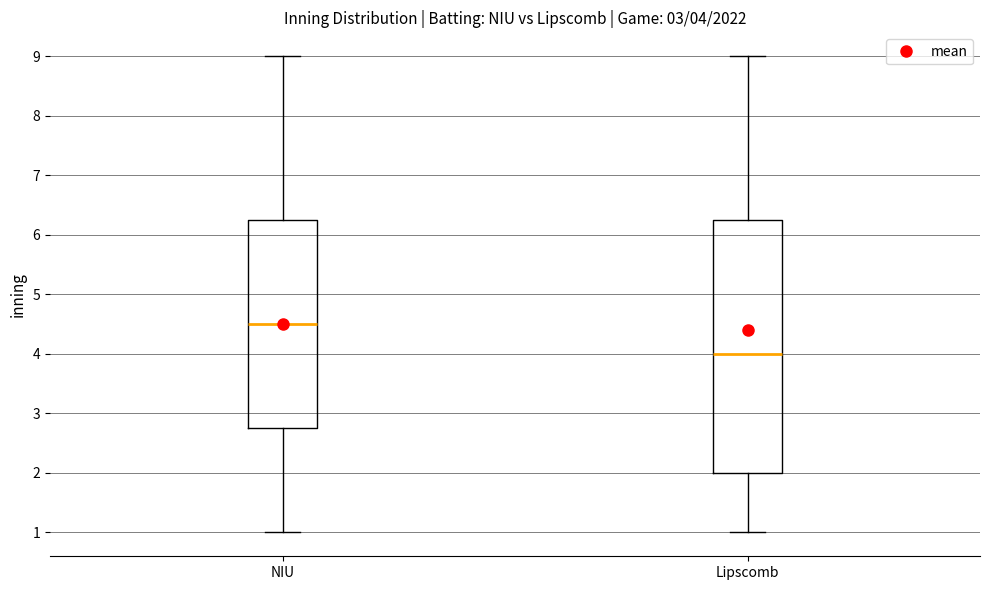

Which box's median line is the highest?

NIU